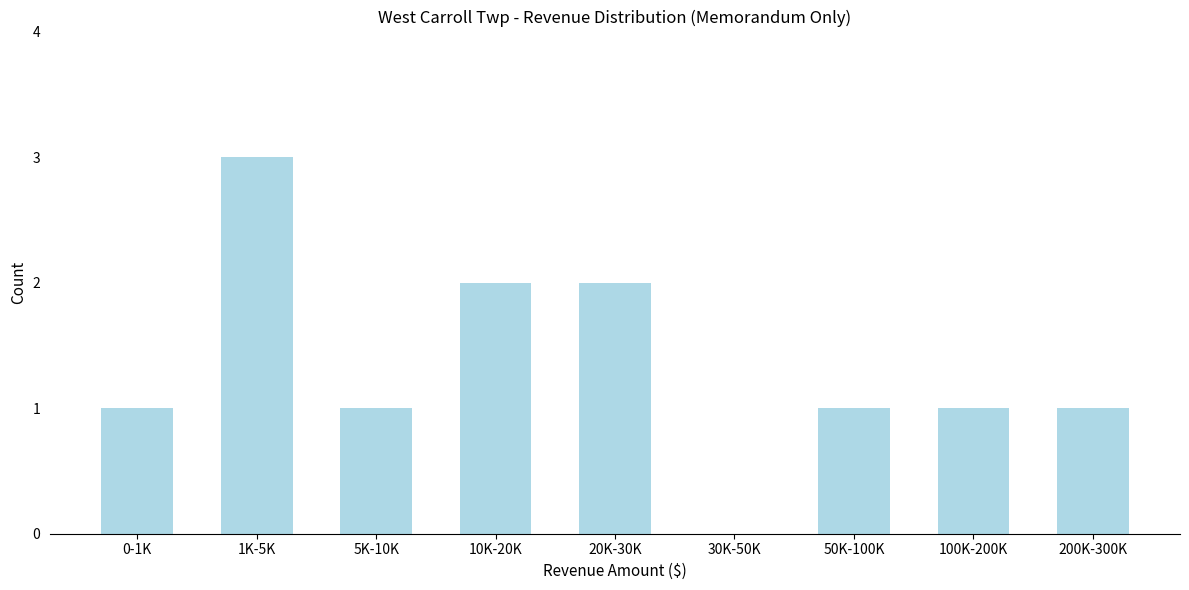

Reading left to right, what are all the values shown in this chart?

0-1K=1	1K-5K=3	5K-10K=1	10K-20K=2	20K-30K=2	30K-50K=0	50K-100K=1	100K-200K=1	200K-300K=1